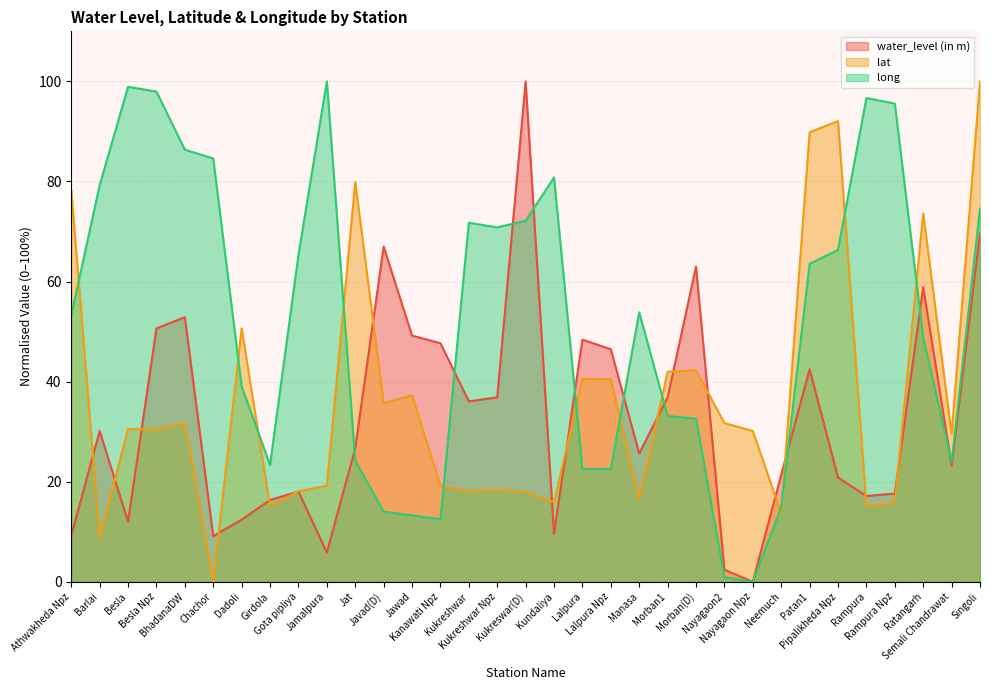

Is it true that water_level (in m) equals 47.7 at Kanawati Npz?

True